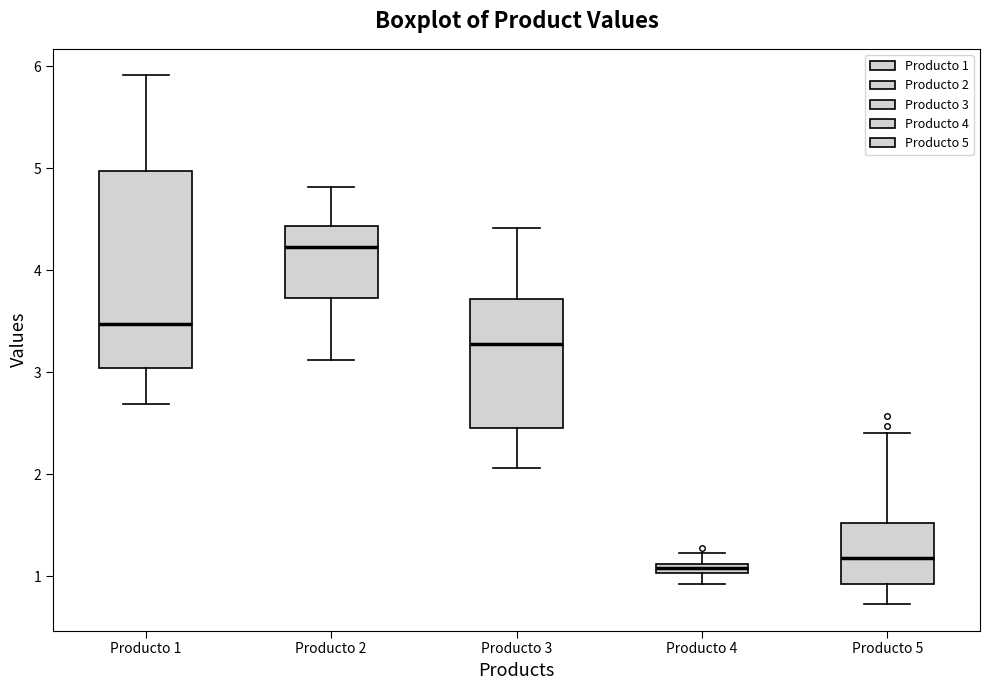

Where is the lower edge of the box for Producto 5 on the y-axis? The values are not printed on the chart, so give them approximately, as read against the axis.

0.9